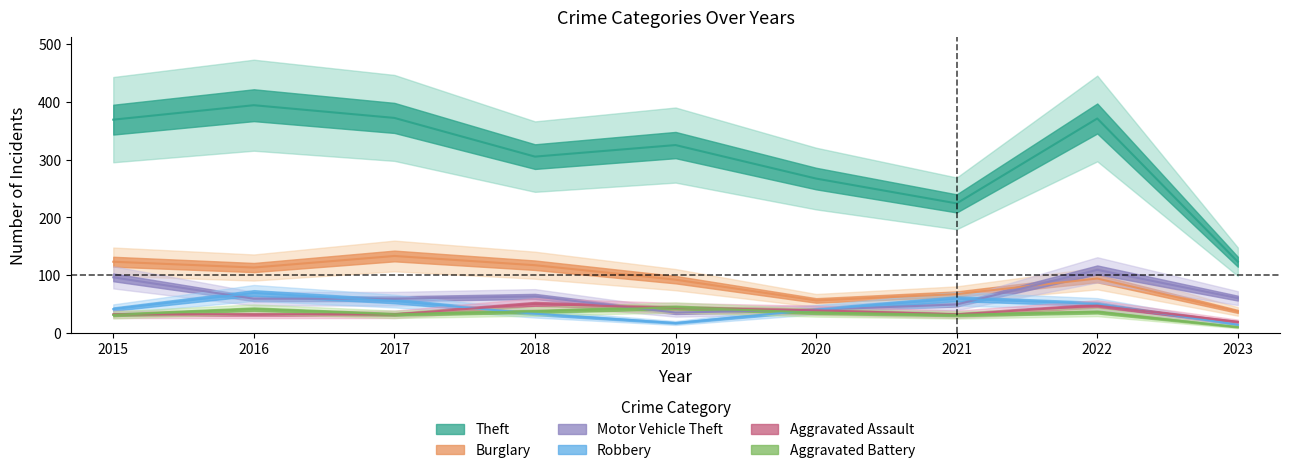

What is the maximum value shown in the chart?

394